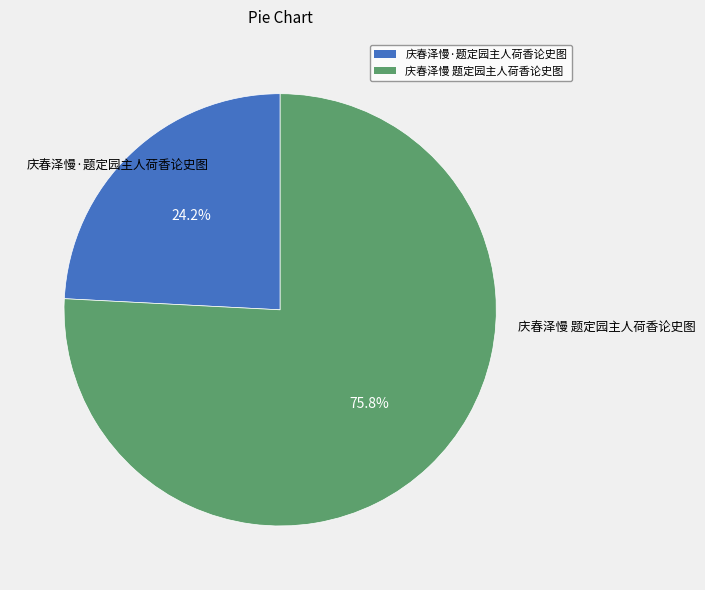

Does 庆春泽慢·题定园主人荷香论史图 account for over 50% of the chart?

No